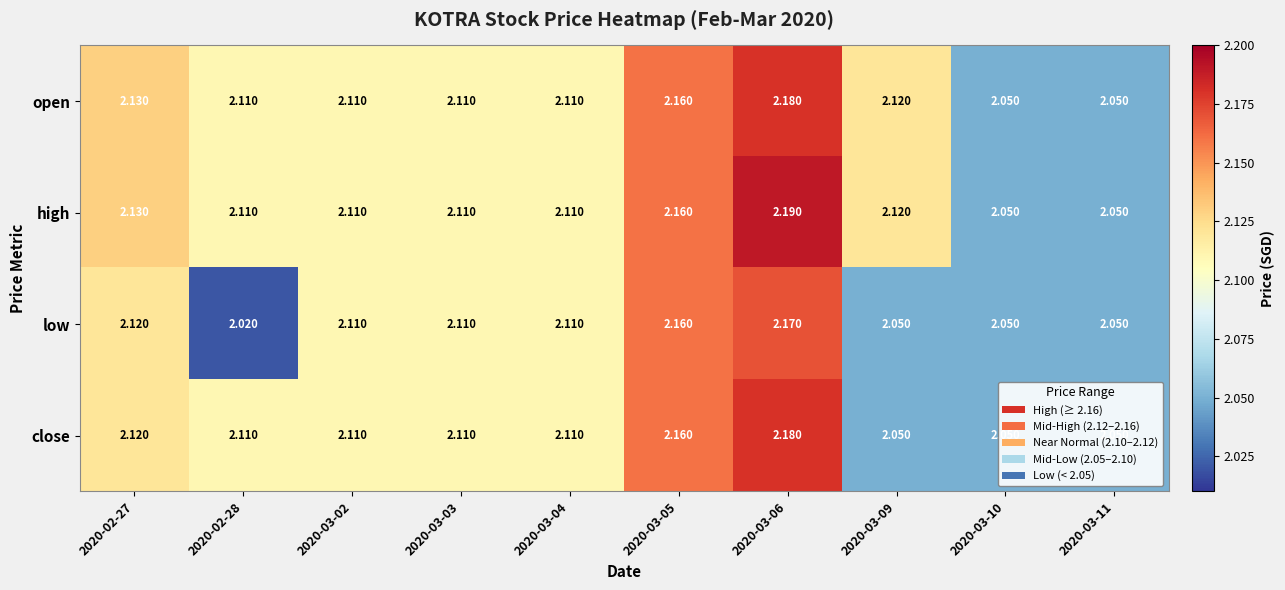

Which series changed the most between 2020-02-28 and 2020-03-09?

close